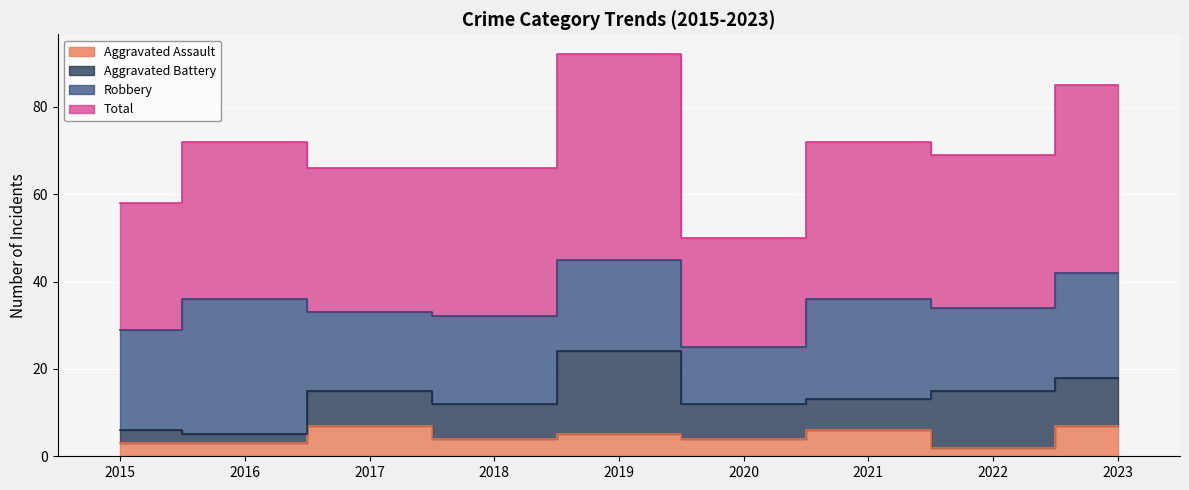

The value of Aggravated Assault at 2015 is 4. True or false?

False